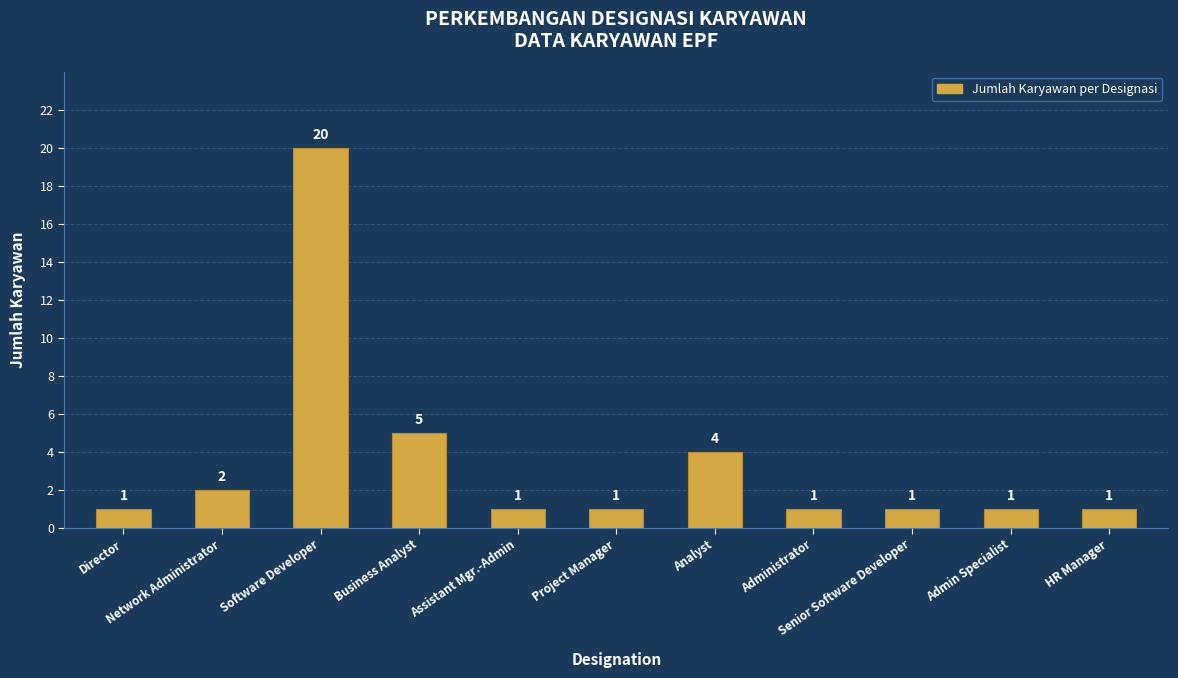

What is the average value?

3